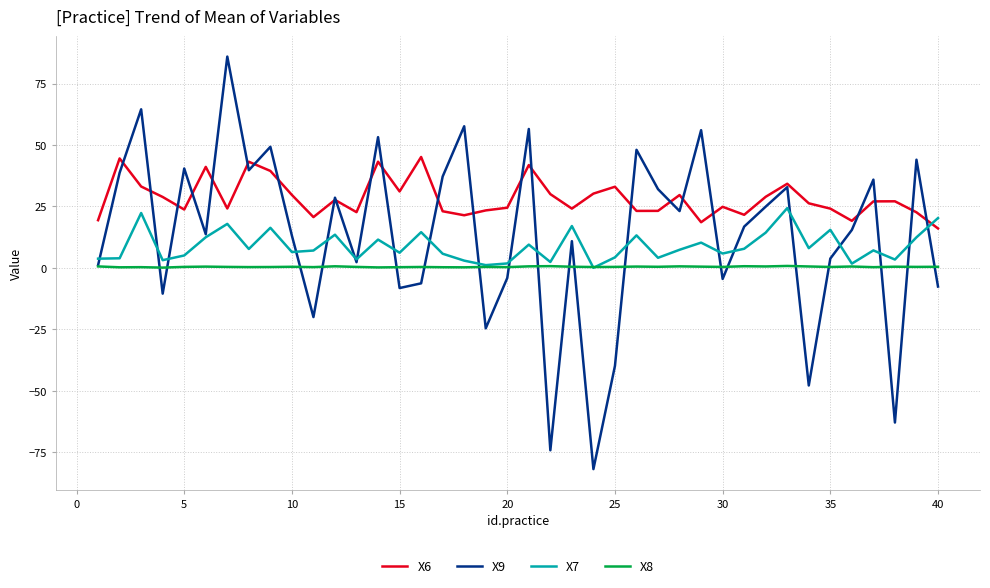

Which series has the widest spread of values?

X9